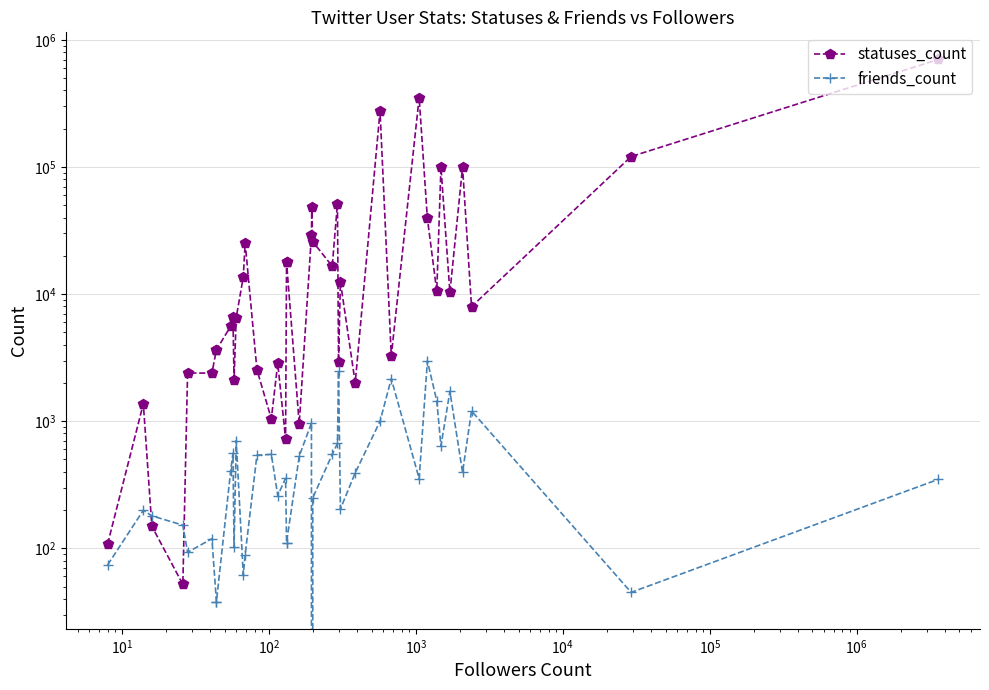

What is the difference between the maximum and minimum values in the statuses_count series?

700671